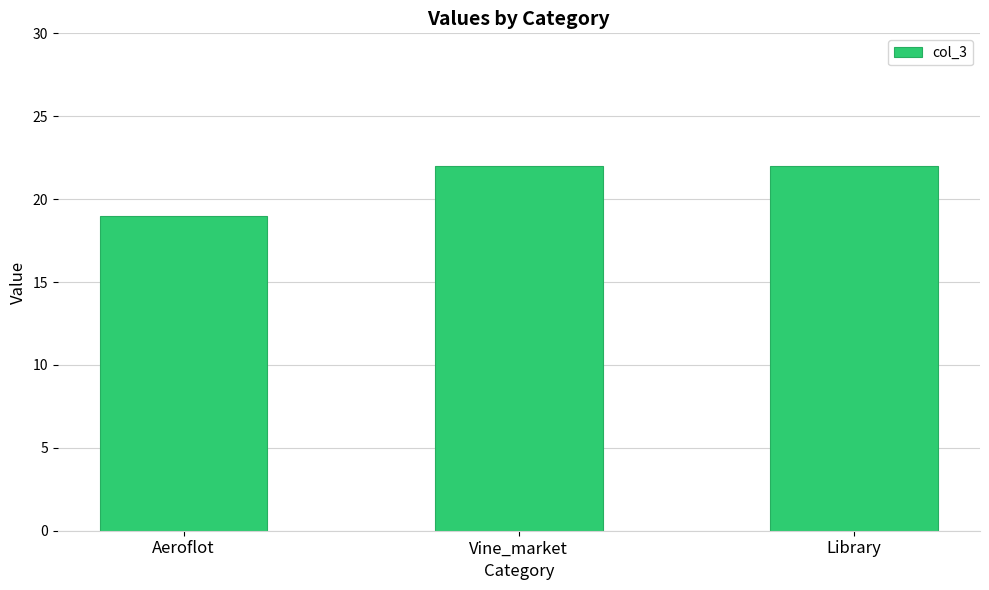

What is the difference between the values at Aeroflot and Vine_market?

3